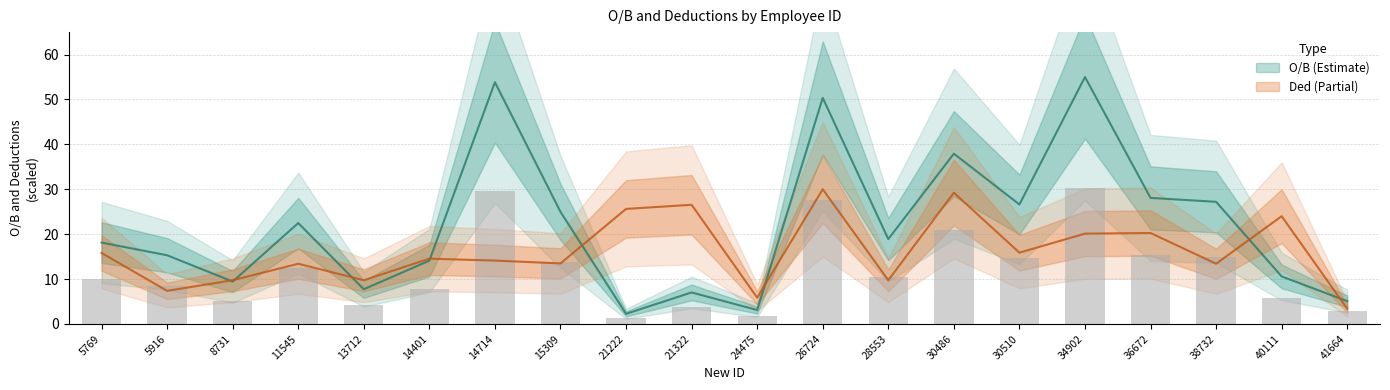

Which series has the largest total across all categories?

O/B